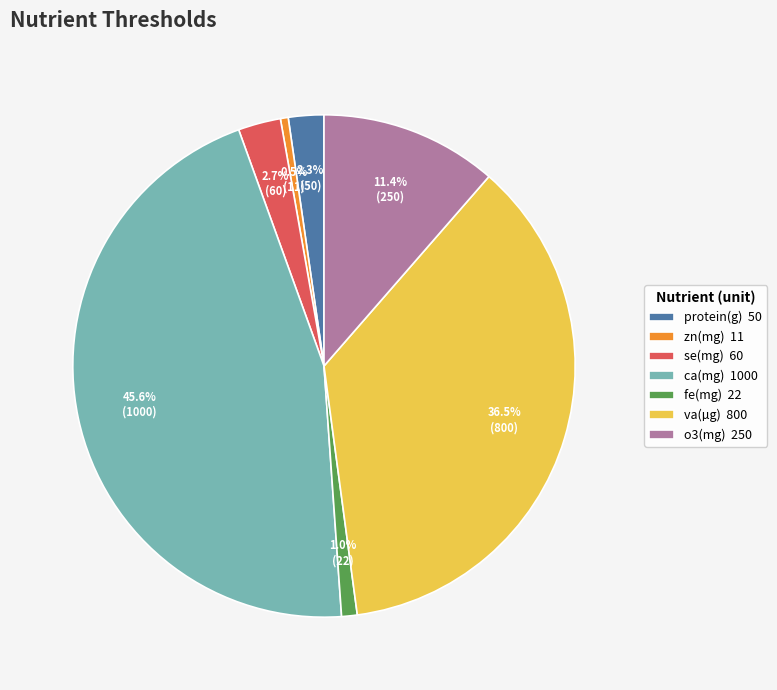

How much of the chart is everything except zn(mg)?

99.5%